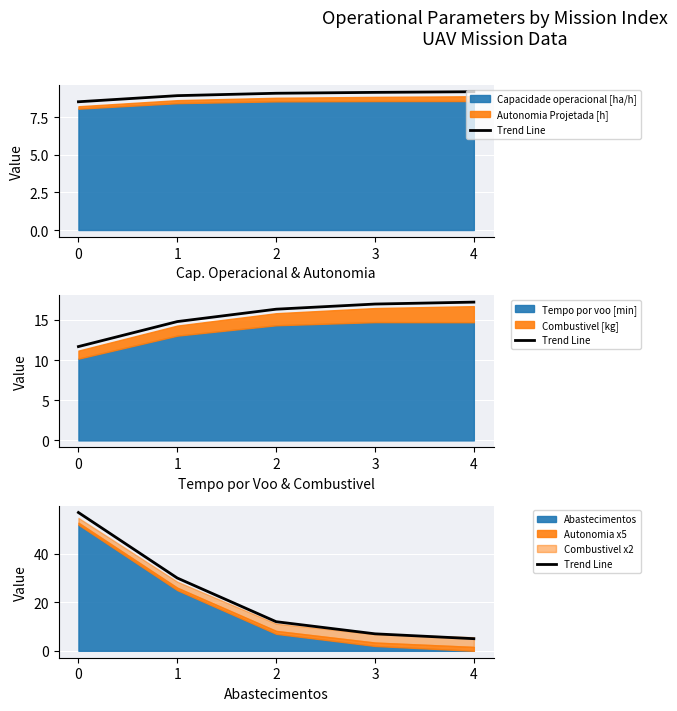

What is the ratio of the value at 2 to the value at 3?

1.7